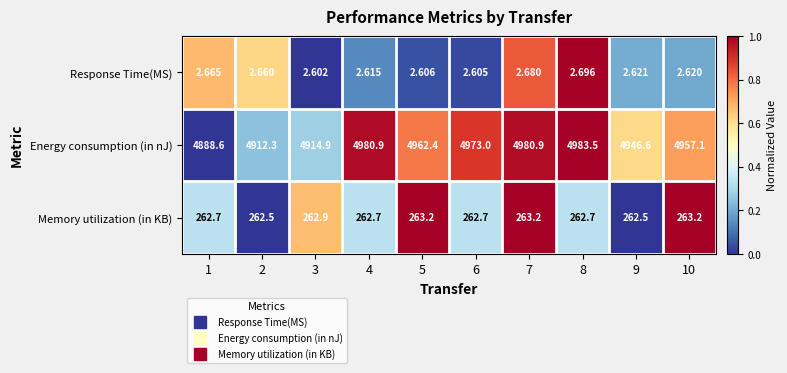

At 4, list the series in order from smallest to largest.

Response Time(MS), Memory utilization (in KB), Energy consumption (in nJ)